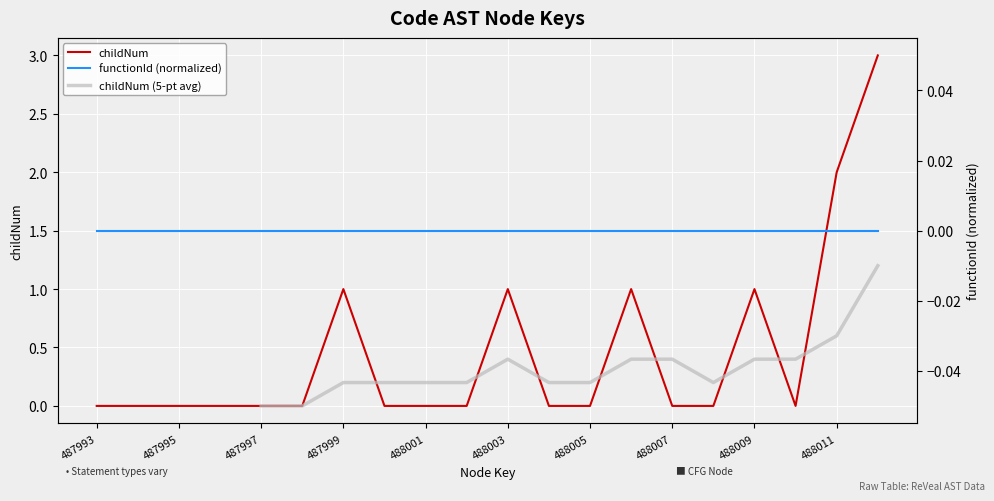

Reading left to right, transcribe all the data shown in this chart.

0	0	0	0	0	0	1	0	0	0	1	0	0	1	0	0	1	0	2	3